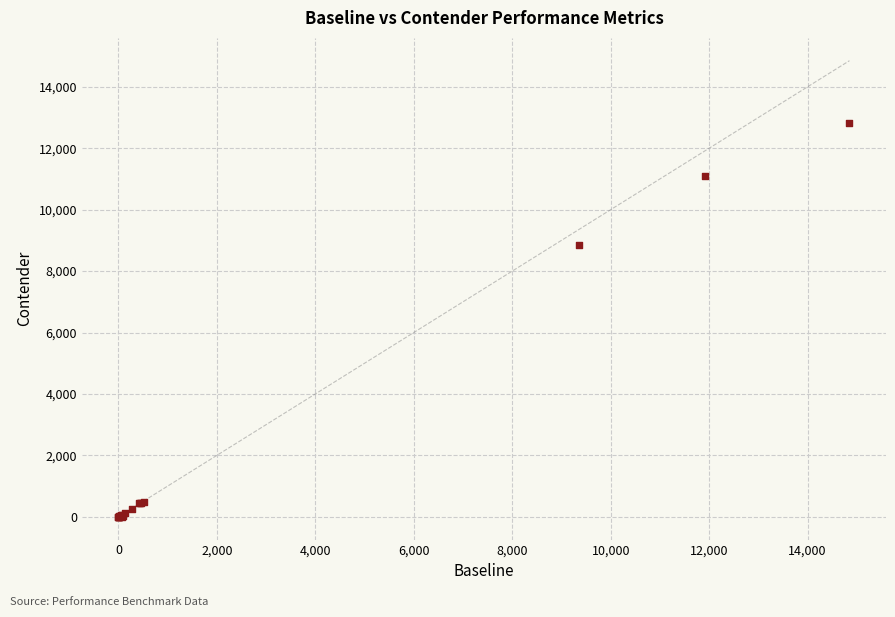

What Y value in the scatter plot is closest to 6407?

8842.9